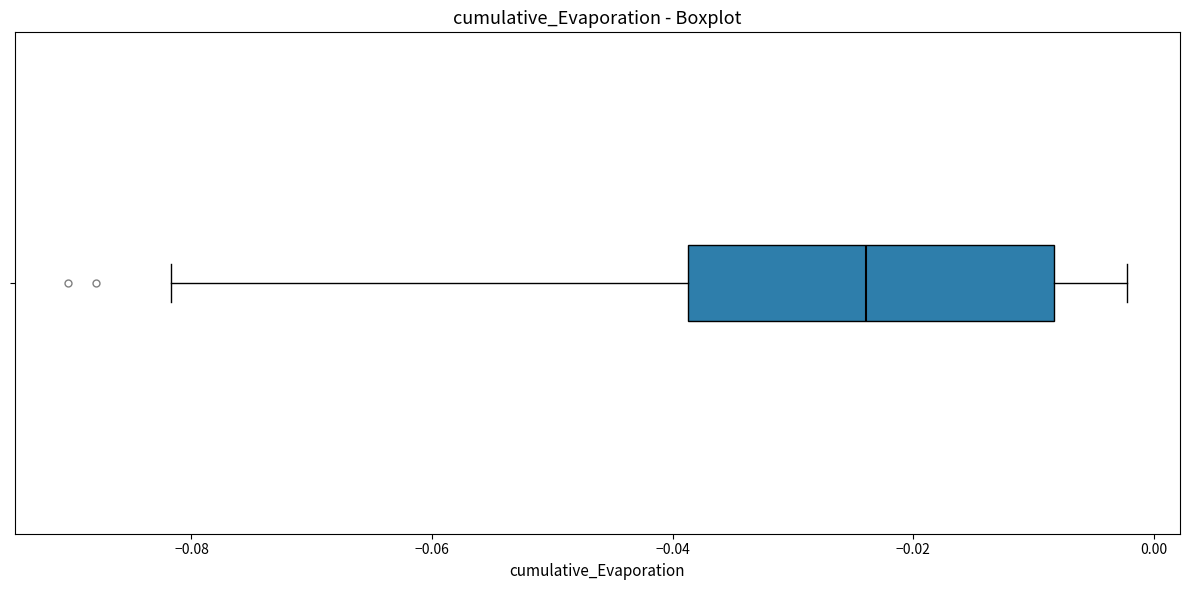

Where does the left whisker of the box end on the x-axis? The values are not printed on the chart, so give them approximately, as read against the axis.

-0.082